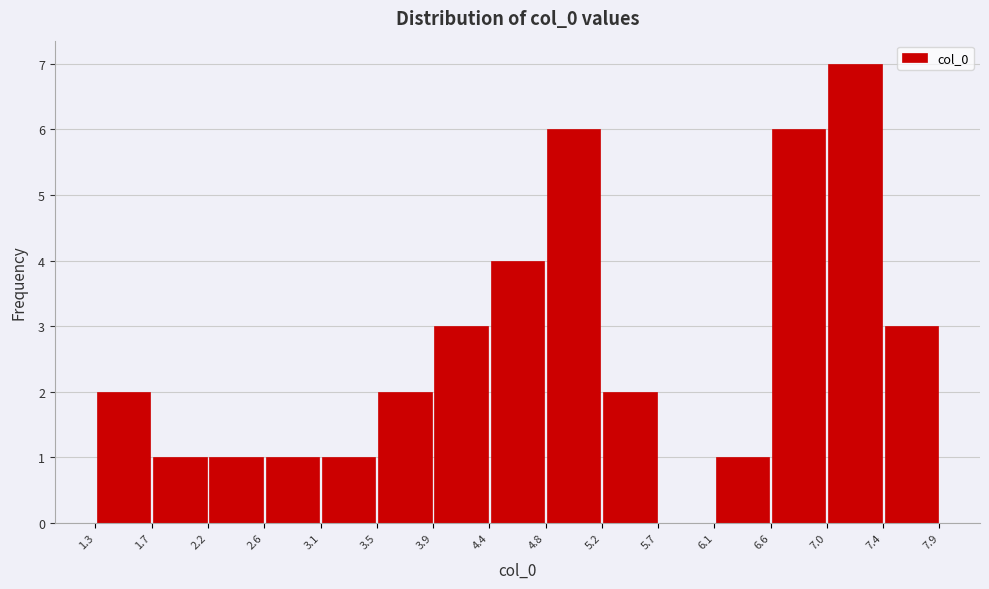

Which range on the x-axis has the tallest bar?

7.0 to 7.4